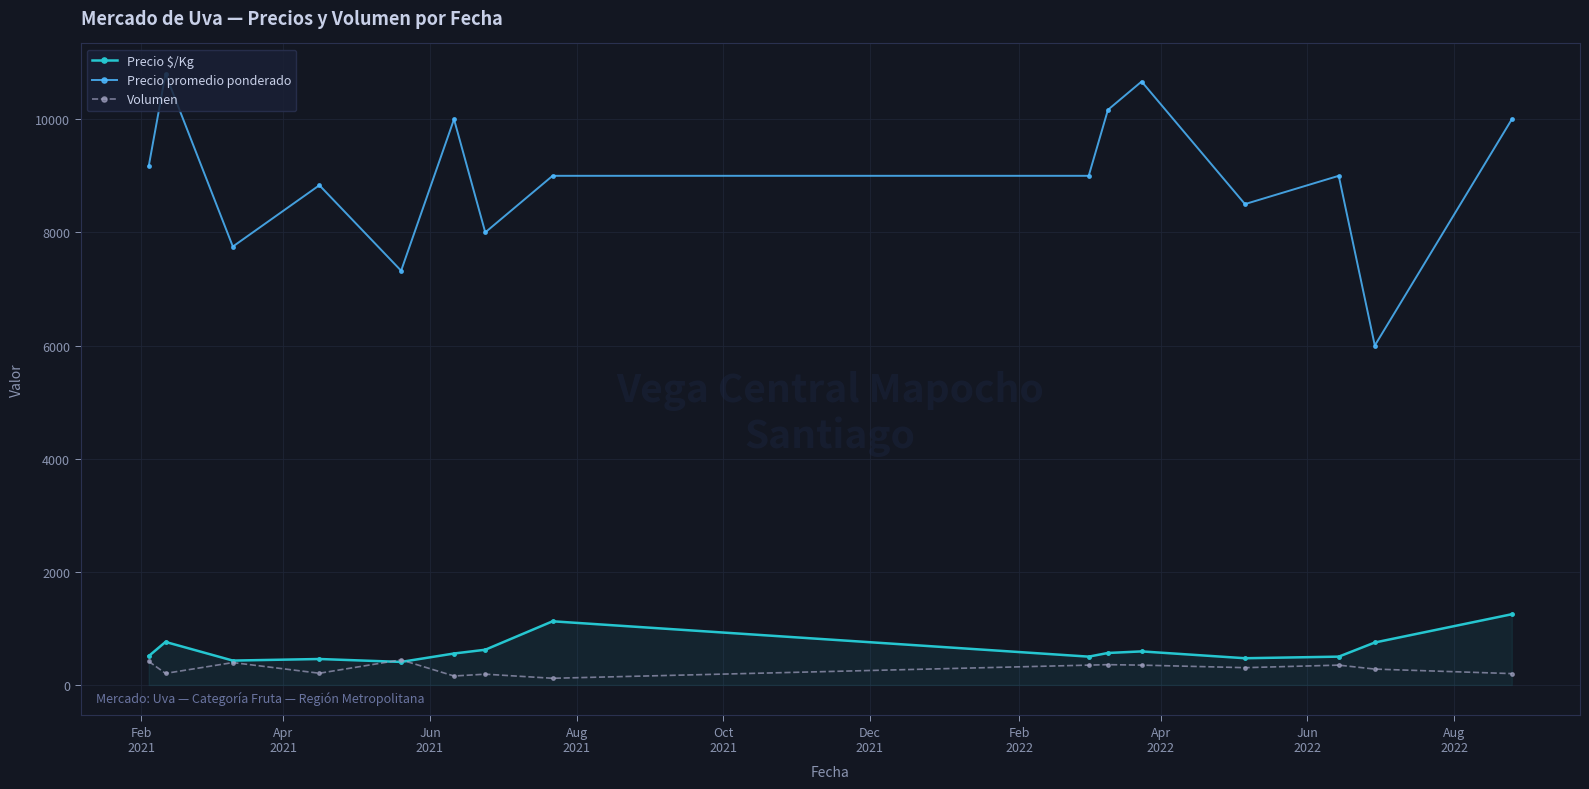

What is the value of the Precio promedio ponderado point at the 7th from the left?

8000.0